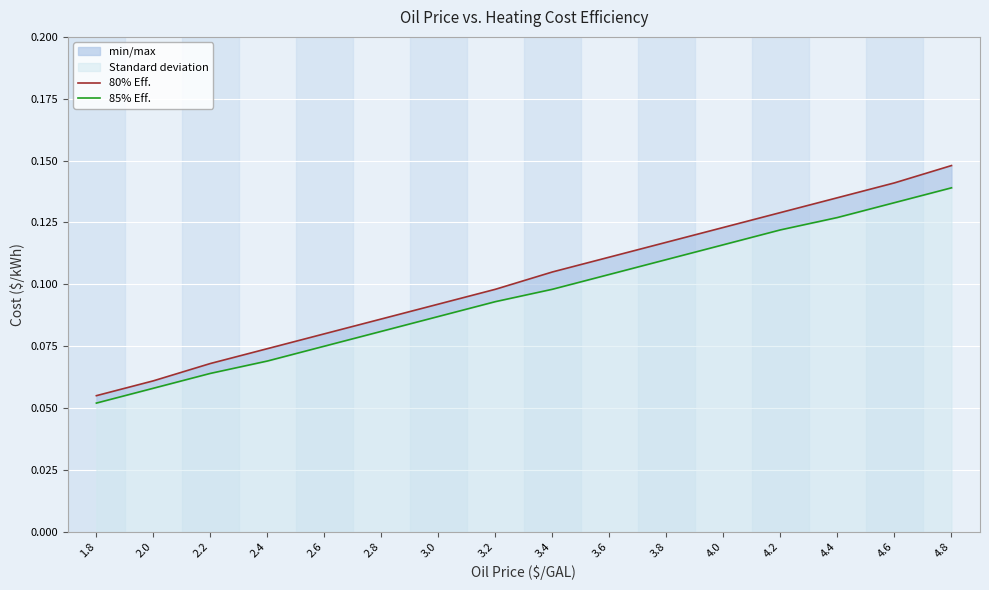

What is the difference between the 80% Eff. values at 2.0 and 3.8?

0.1